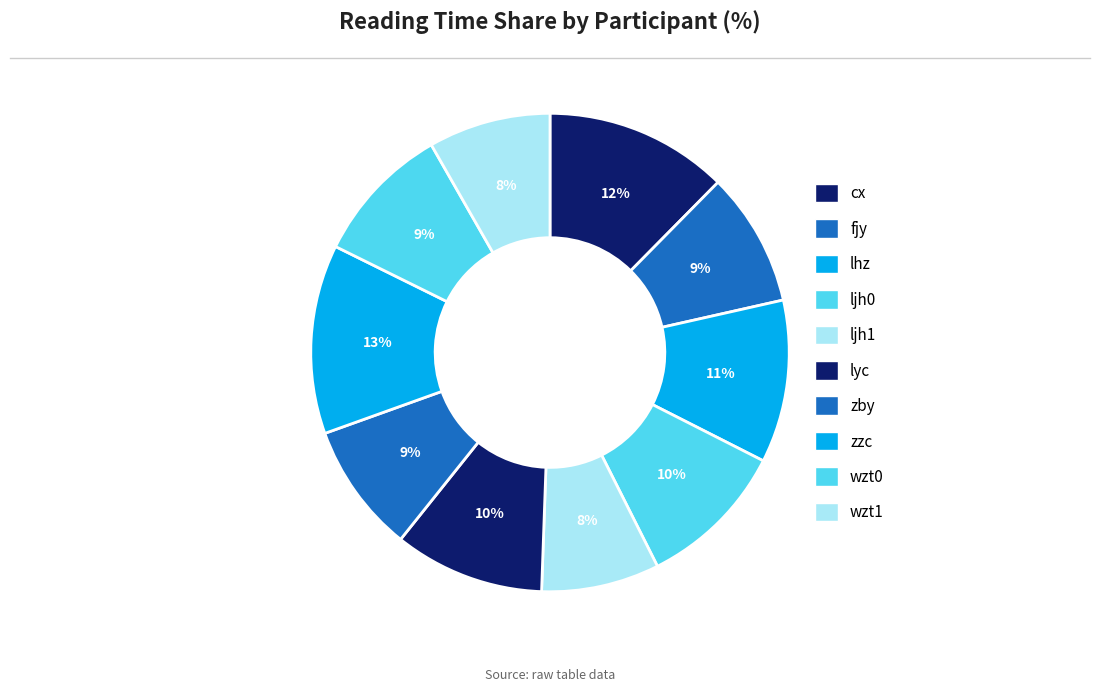

True or false: cx accounts for 25% of the total.

False